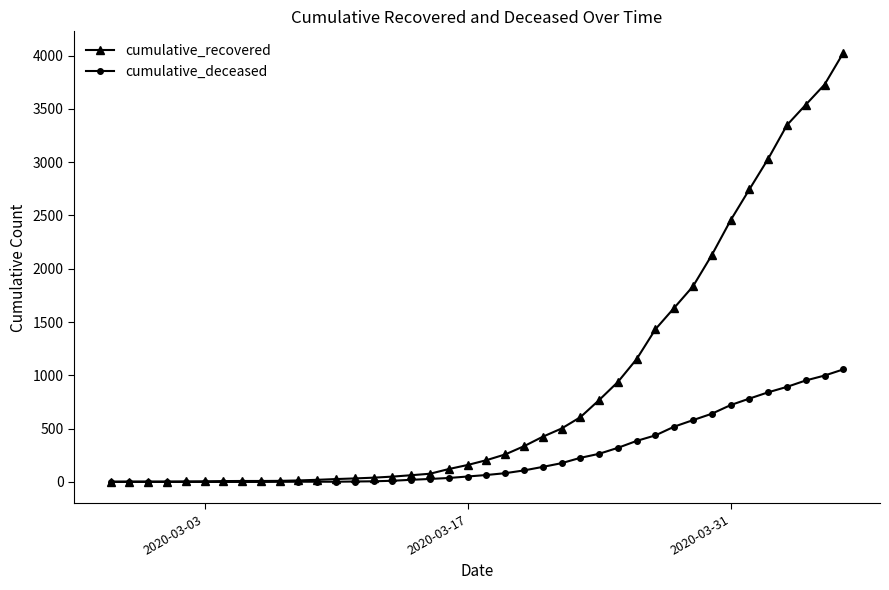

Which series has the largest total across all categories?

cumulative_recovered